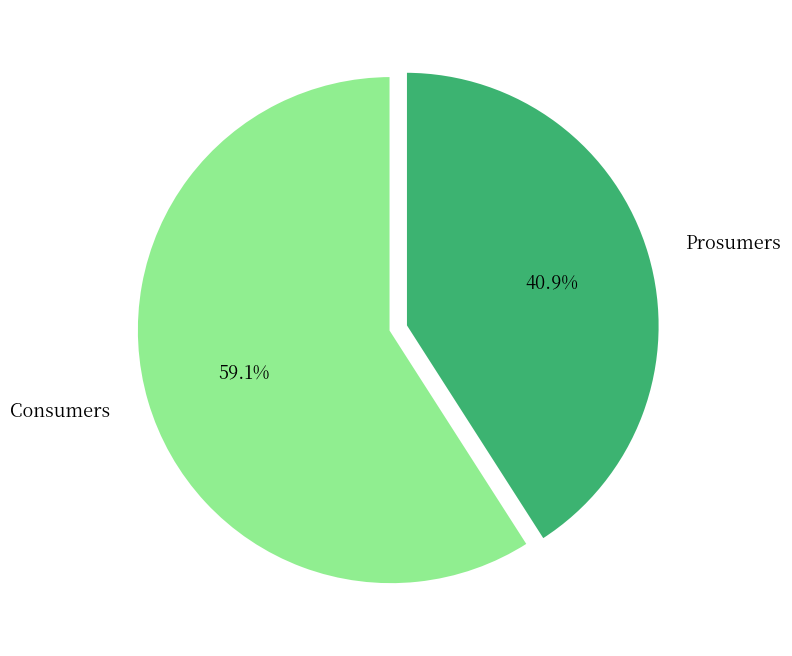

Does Prosumers account for over 50% of the chart?

No